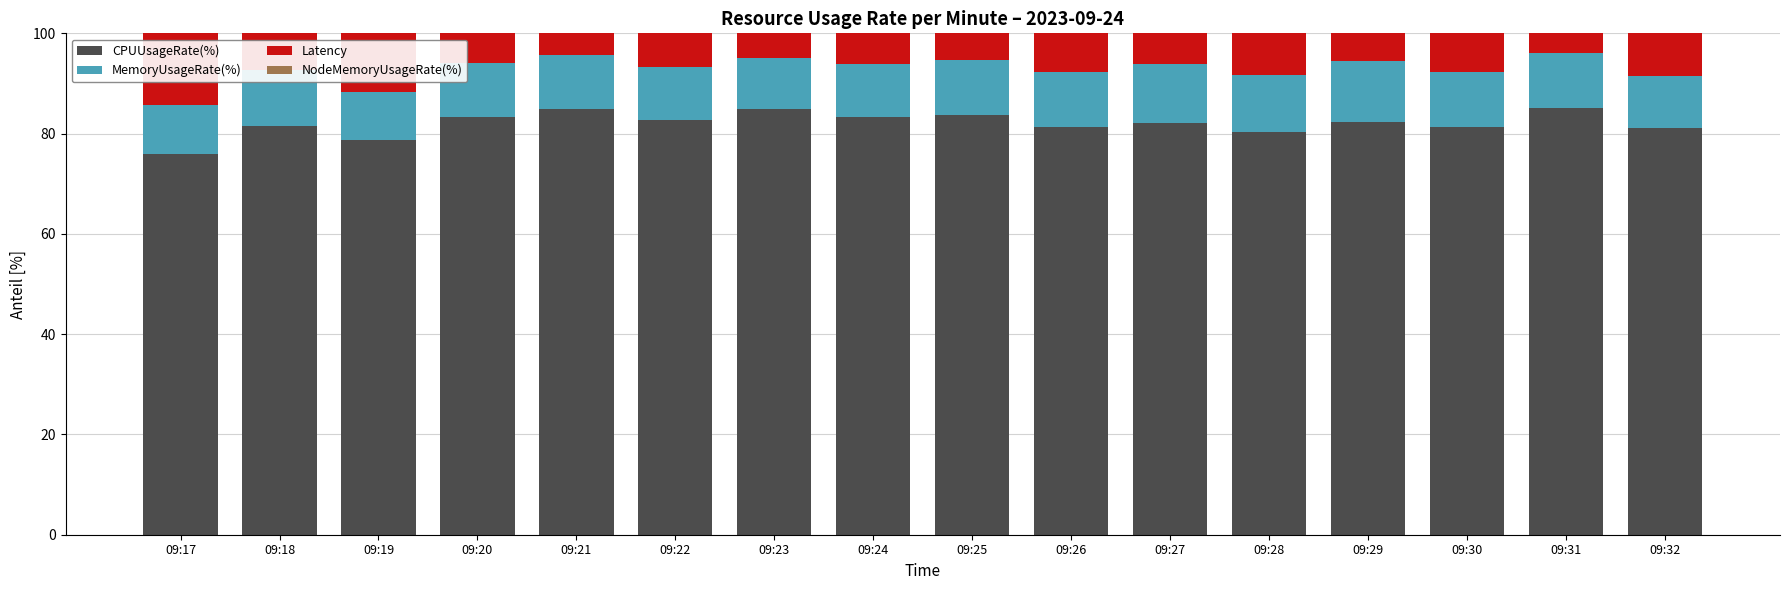

What is the sum of all CPUUsageRate(%) values?

1312.7